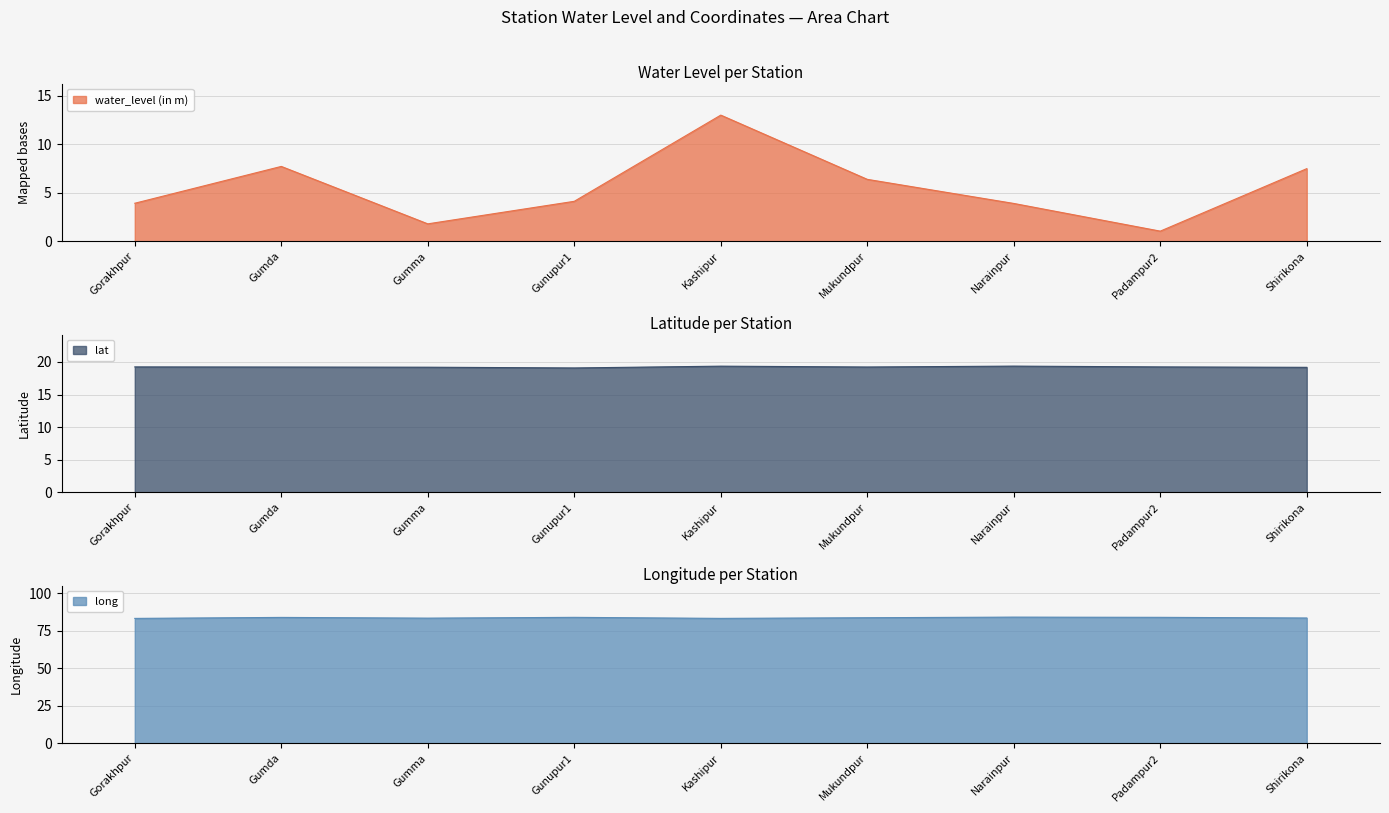

Count the number of categories in the chart.

9